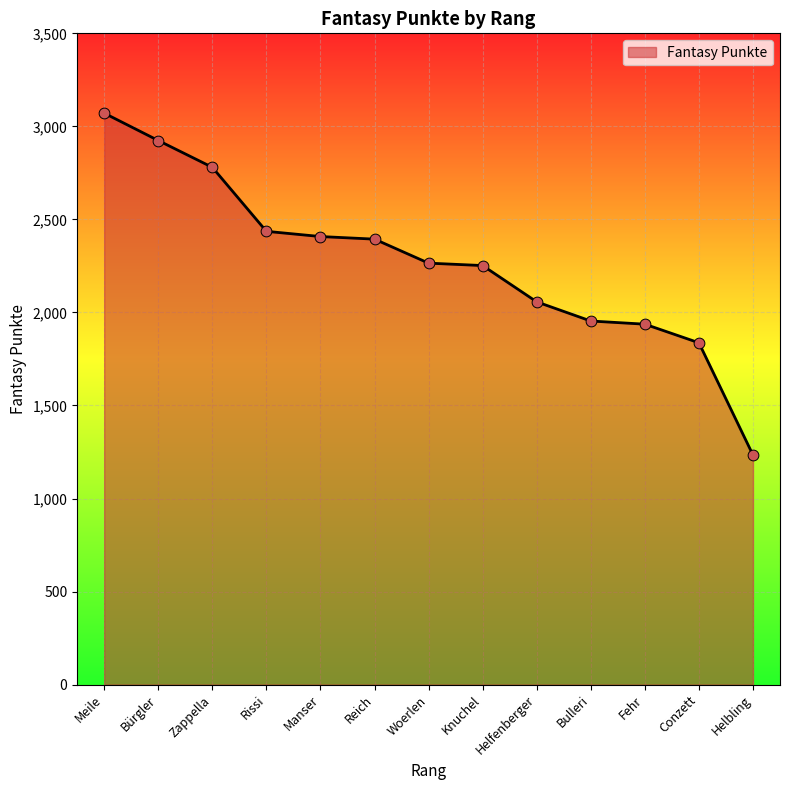

Between Reich and Zappella, which is larger?

Zappella